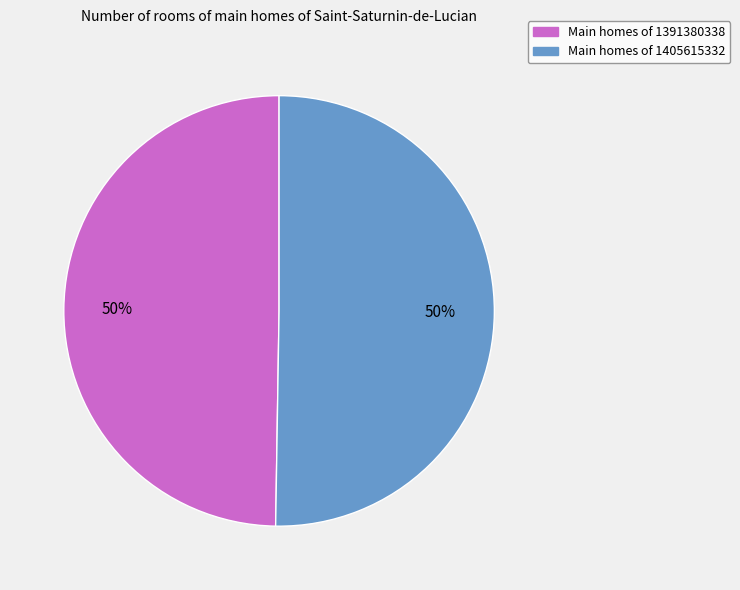

To the nearest percent, what is the average slice percentage?

50%